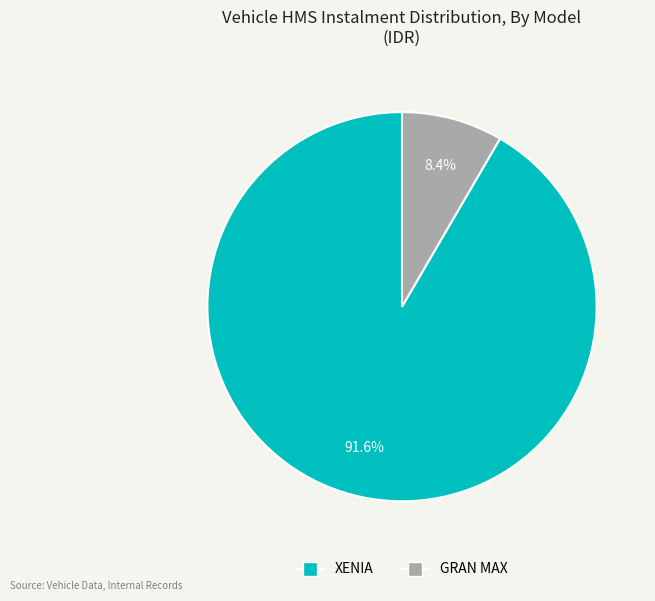

Between XENIA and GRAN MAX, which is larger?

XENIA